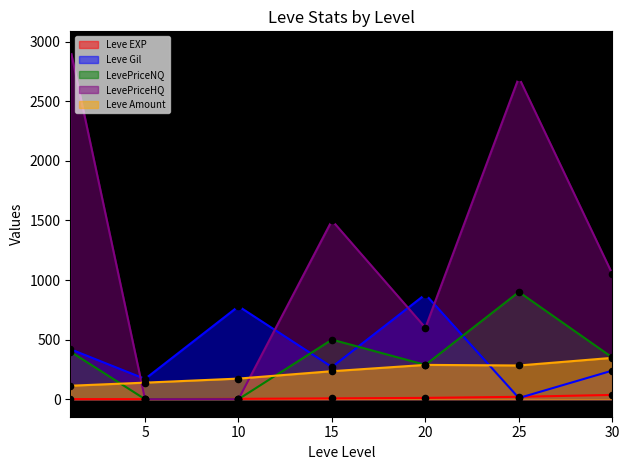

At how many categories does at least one series exceed 2772?

1